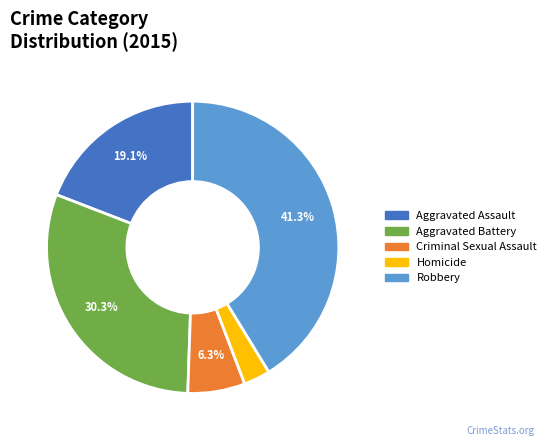

Does Homicide represent more than half of the total?

No